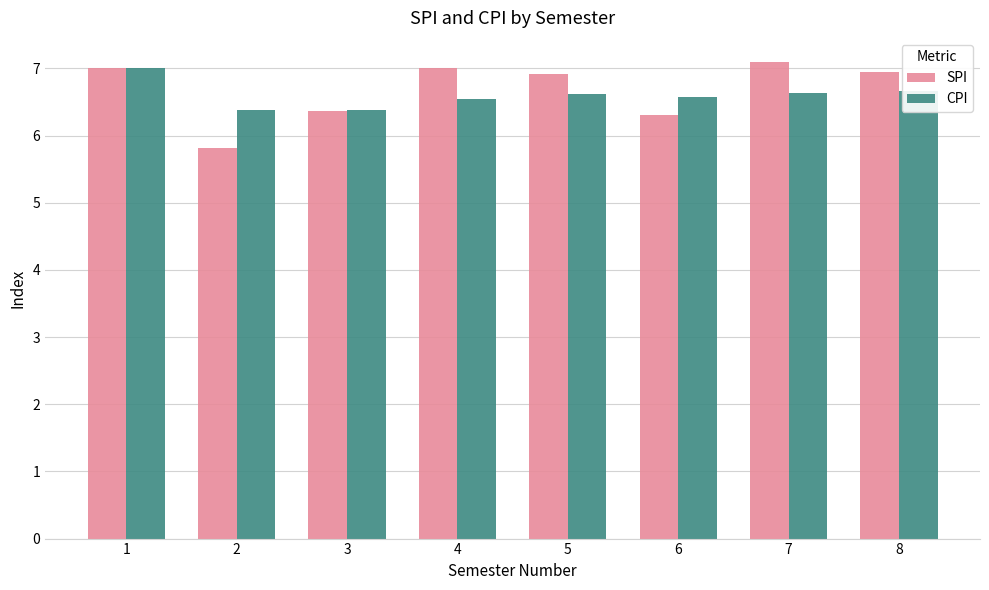

Which series has the largest total across all categories?

SPI